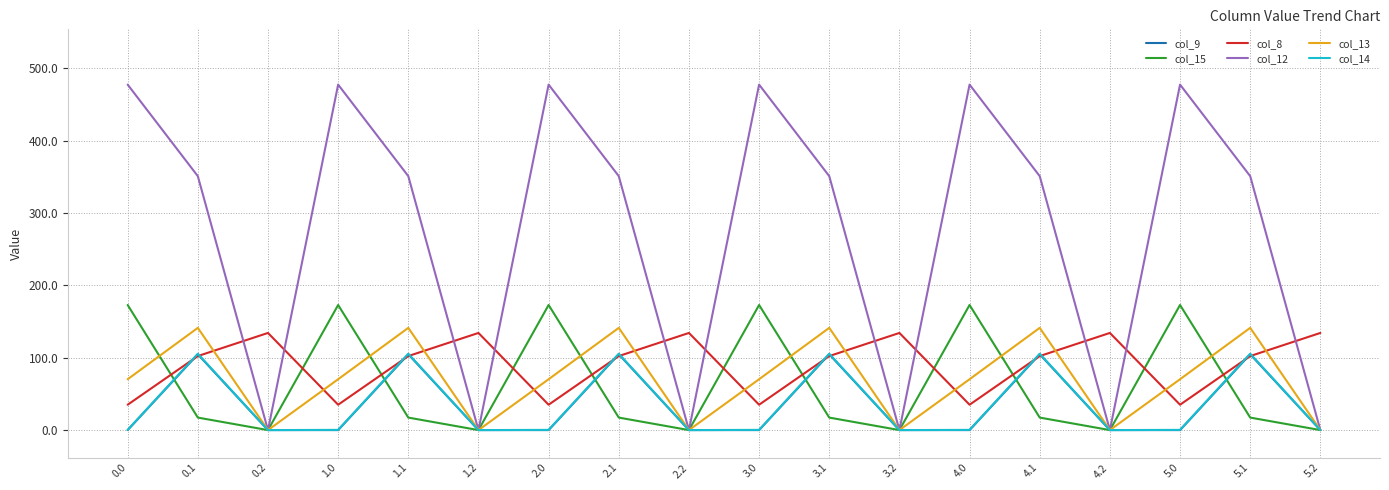

How many interior local peaks does the col_15 series have?

5